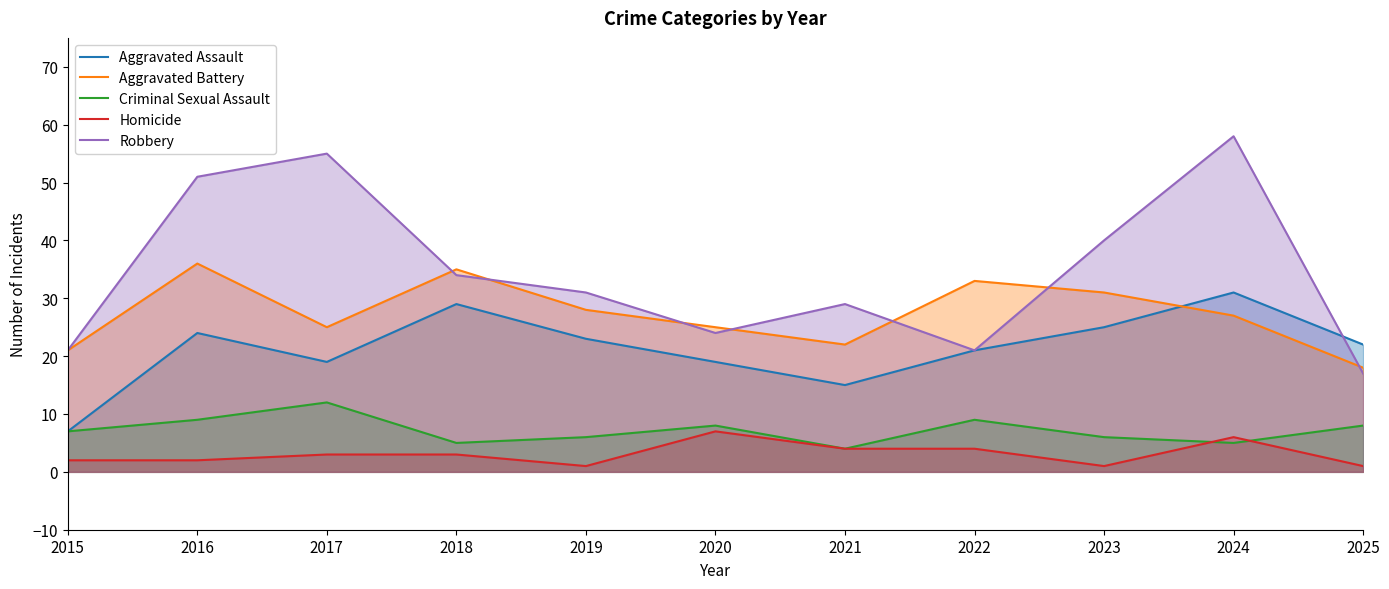

Which series has the largest range (max minus min)?

Robbery